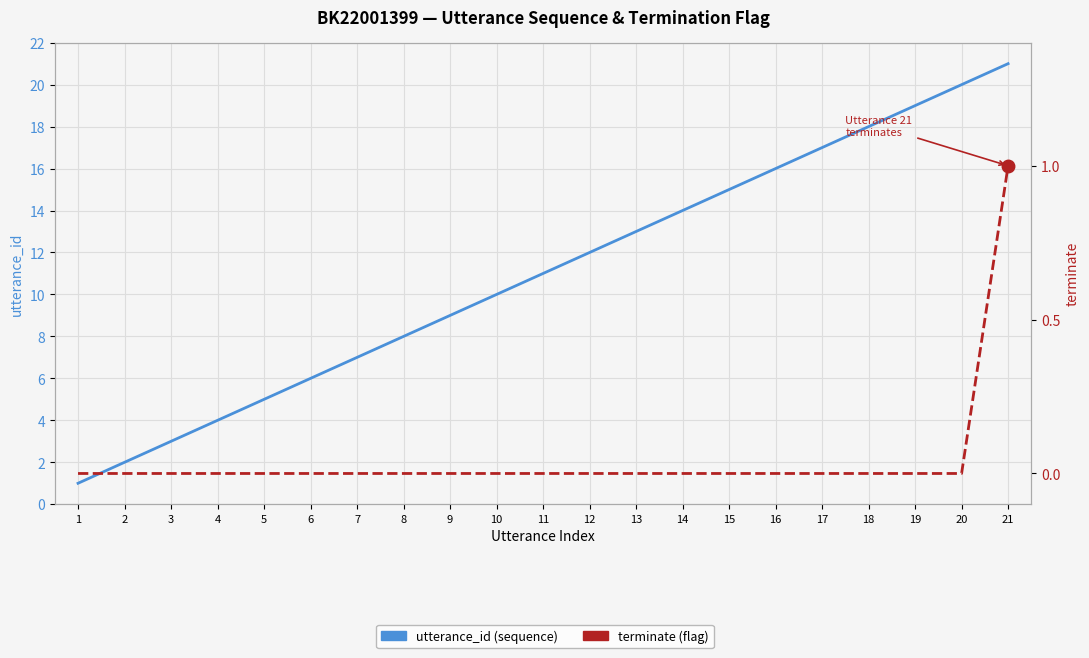

What is the difference between the second highest and minimum values in the utterance_id series?

19